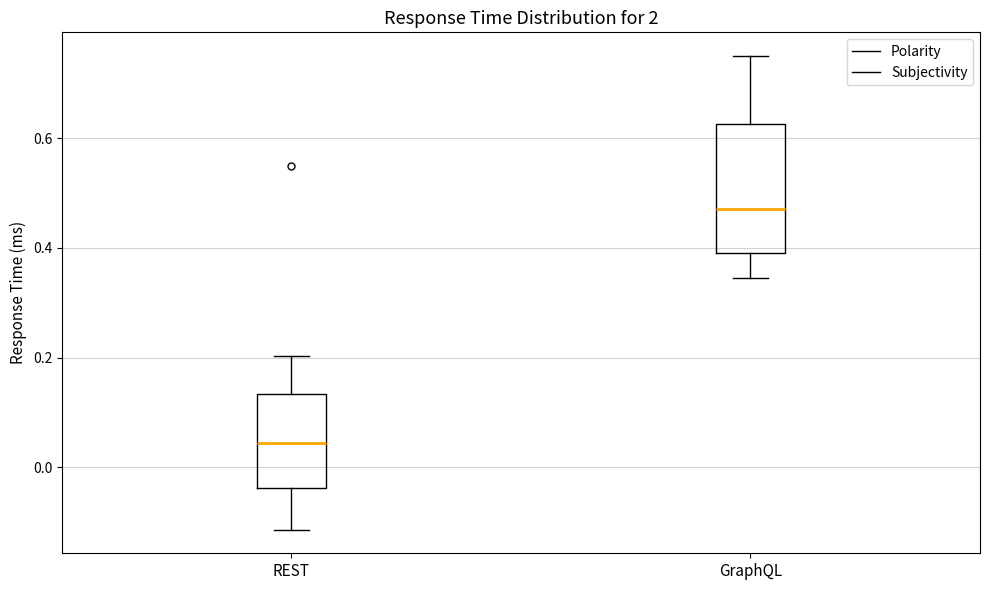

Which box has the highest median line?

GraphQL